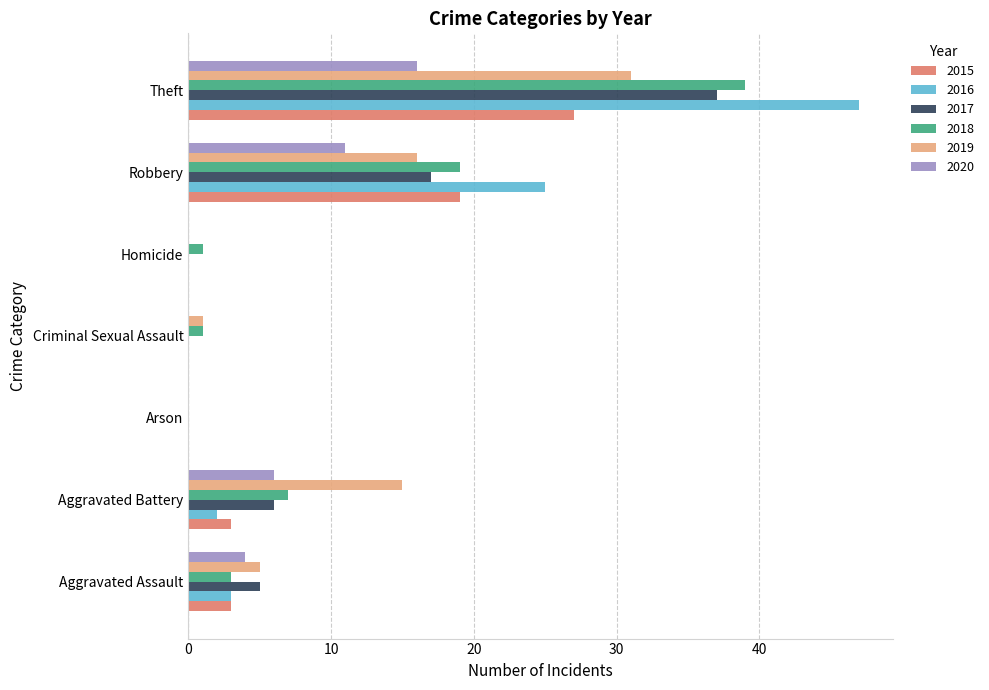

What is the sum of the 2020 values at Theft and Robbery?

27